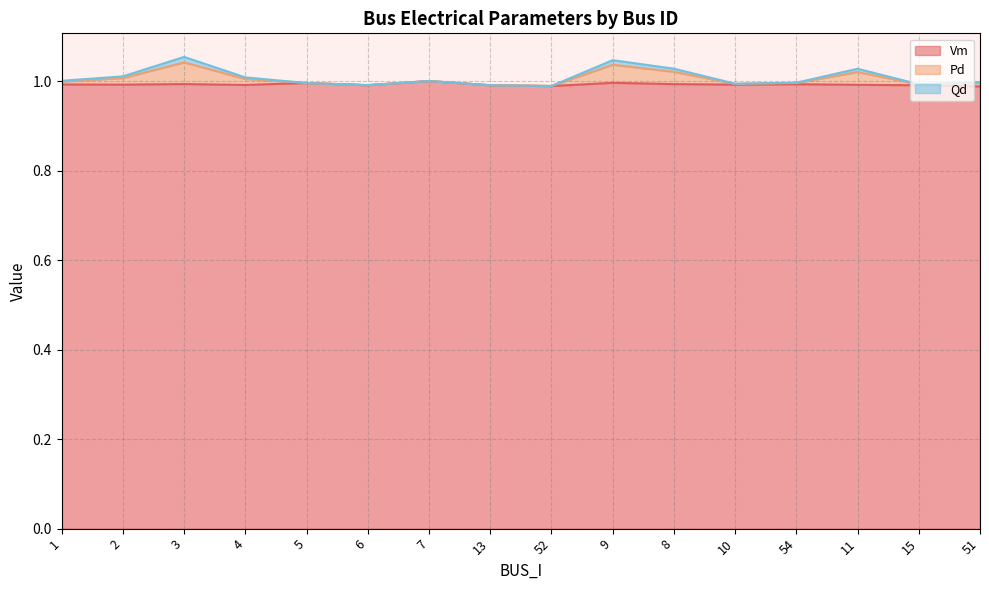

Does the chart display data point markers on the line(s)?

No